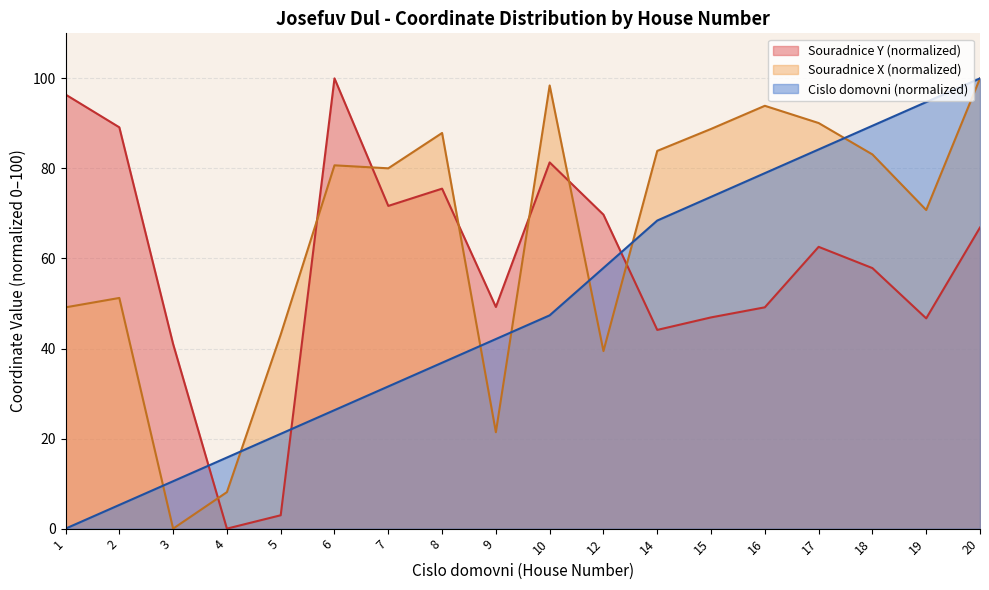

List the series in order of their peak value, highest first.

Souradnice Y (normalized), Souradnice X (normalized), Cislo domovni